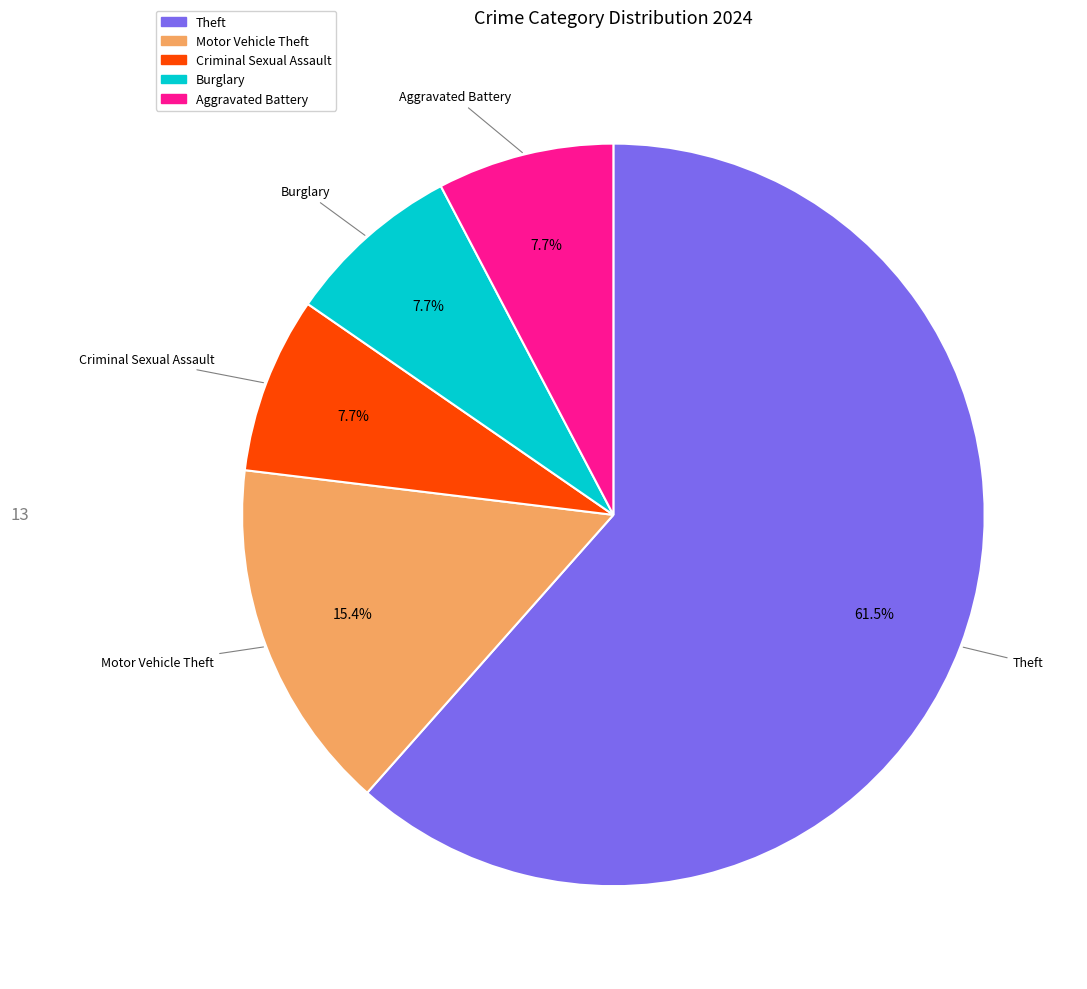

Approximately how many times larger is the value at Aggravated Battery compared to Burglary?

1.0